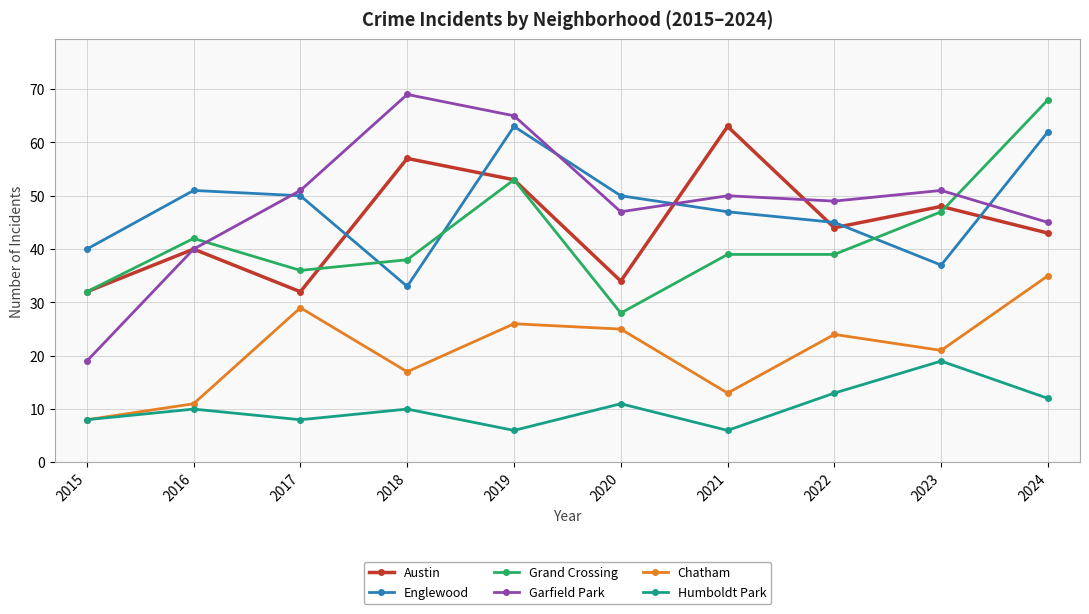

What is the total value across all series at 2022?

214